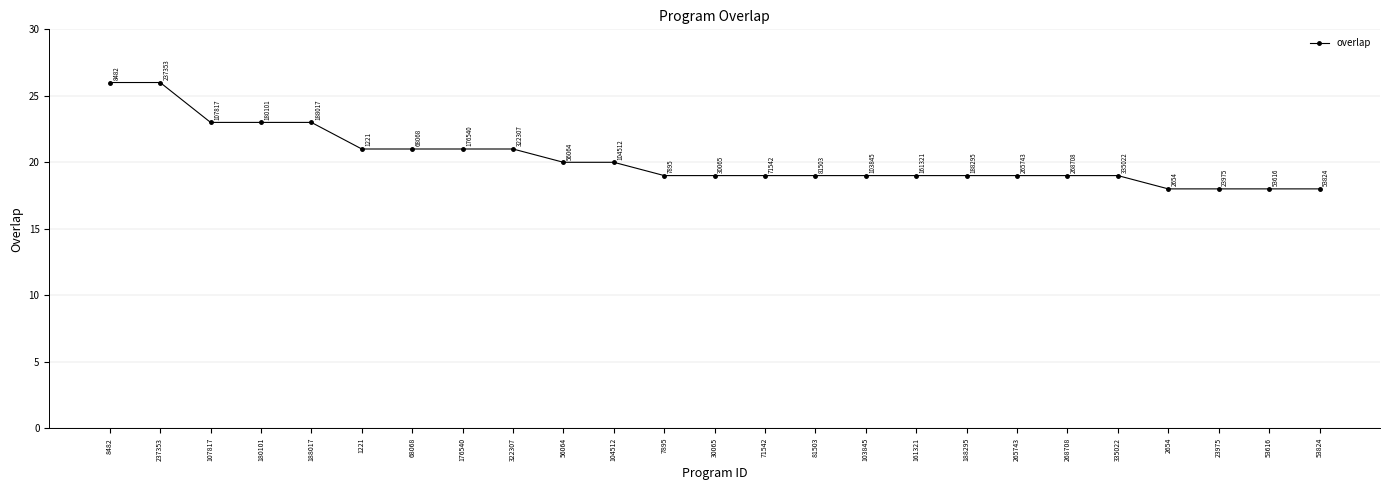

What is the maximum value shown in the chart?

26